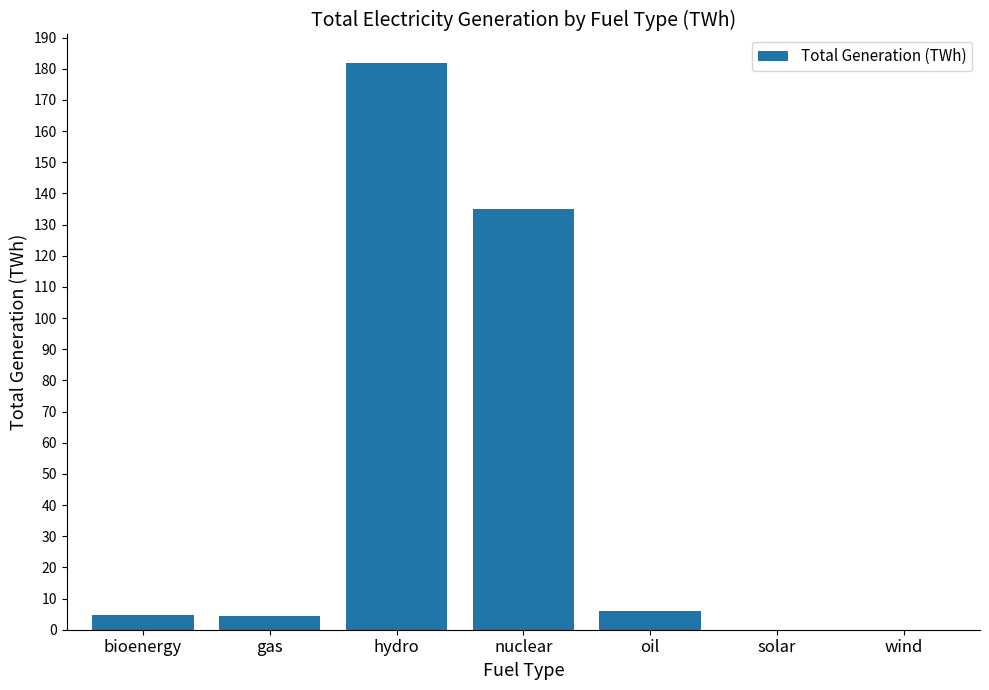

How many series are shown in this chart?

1